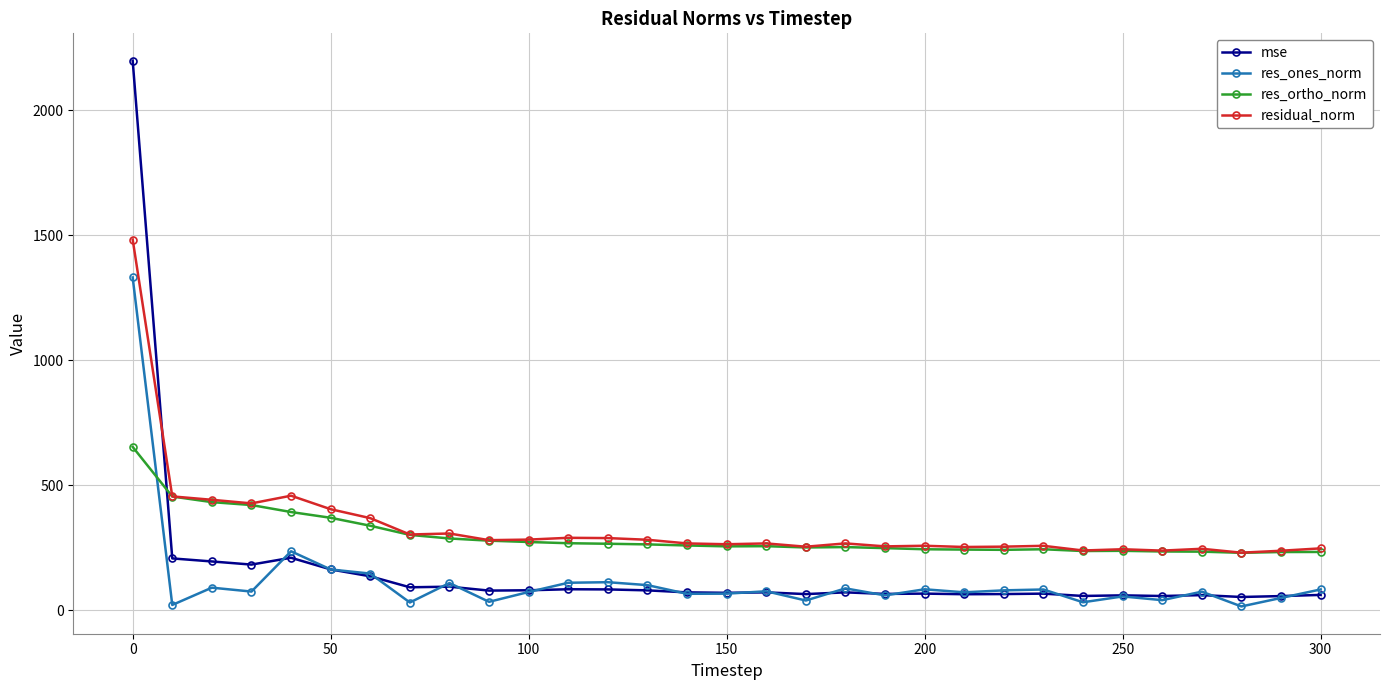

What is the maximum value for res_ones_norm?

1330.9